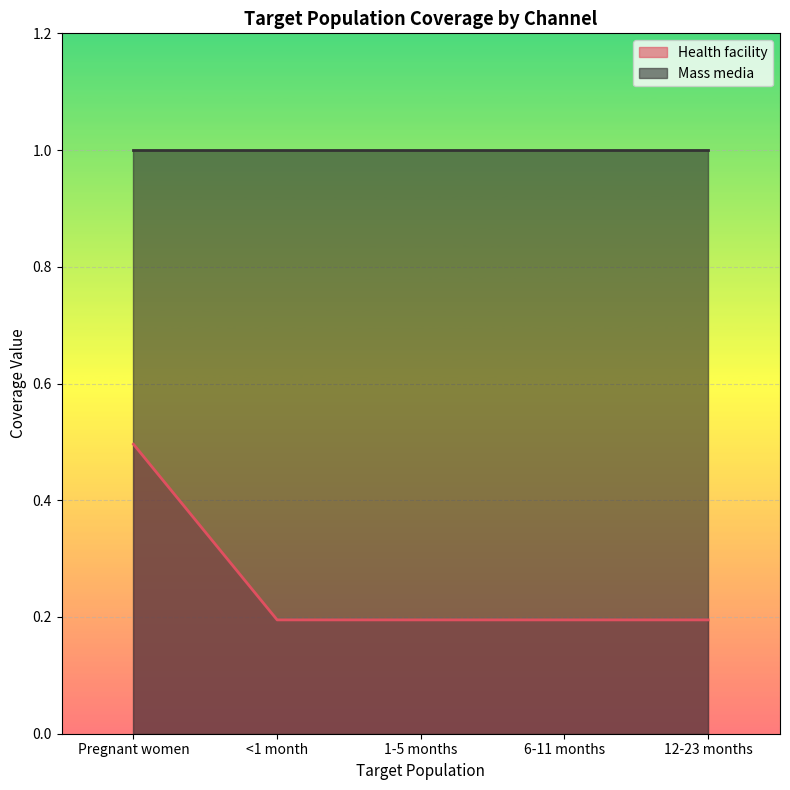

Which has a higher value, Pregnant women or 1-5 months?

Pregnant women